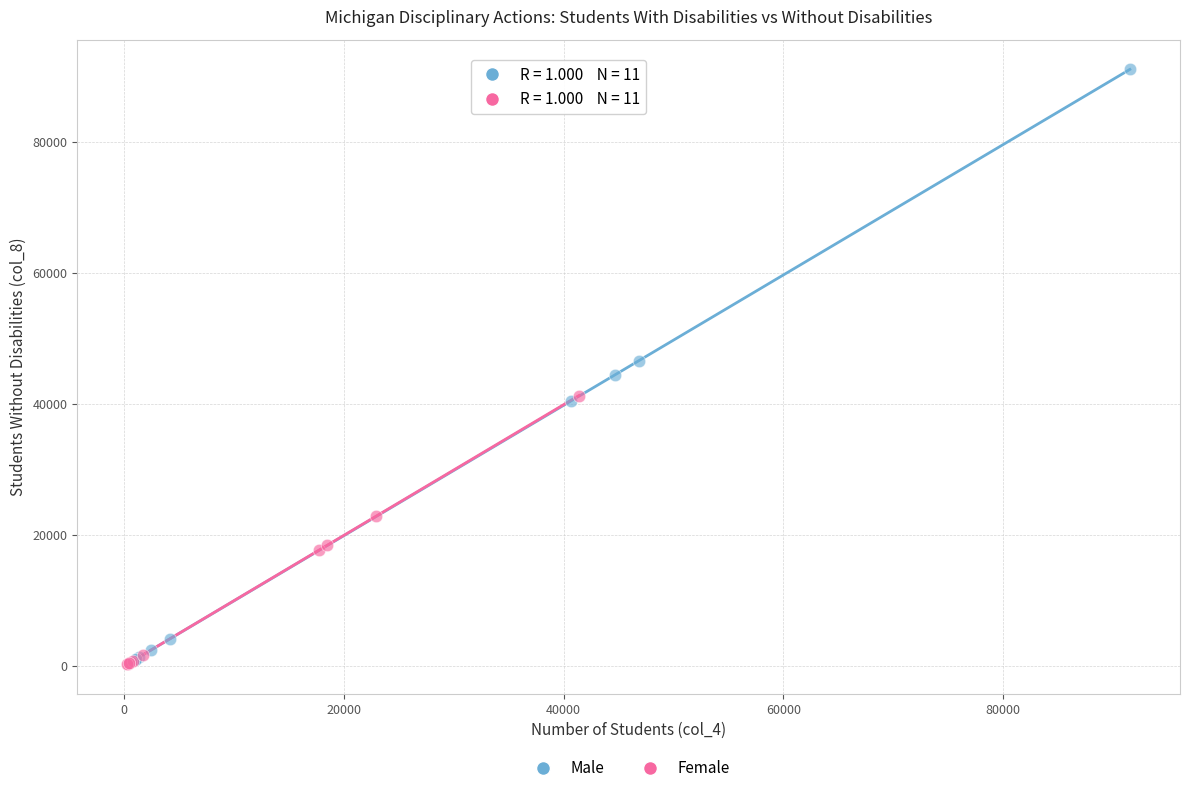

Which series contains the highest Y value?

Male